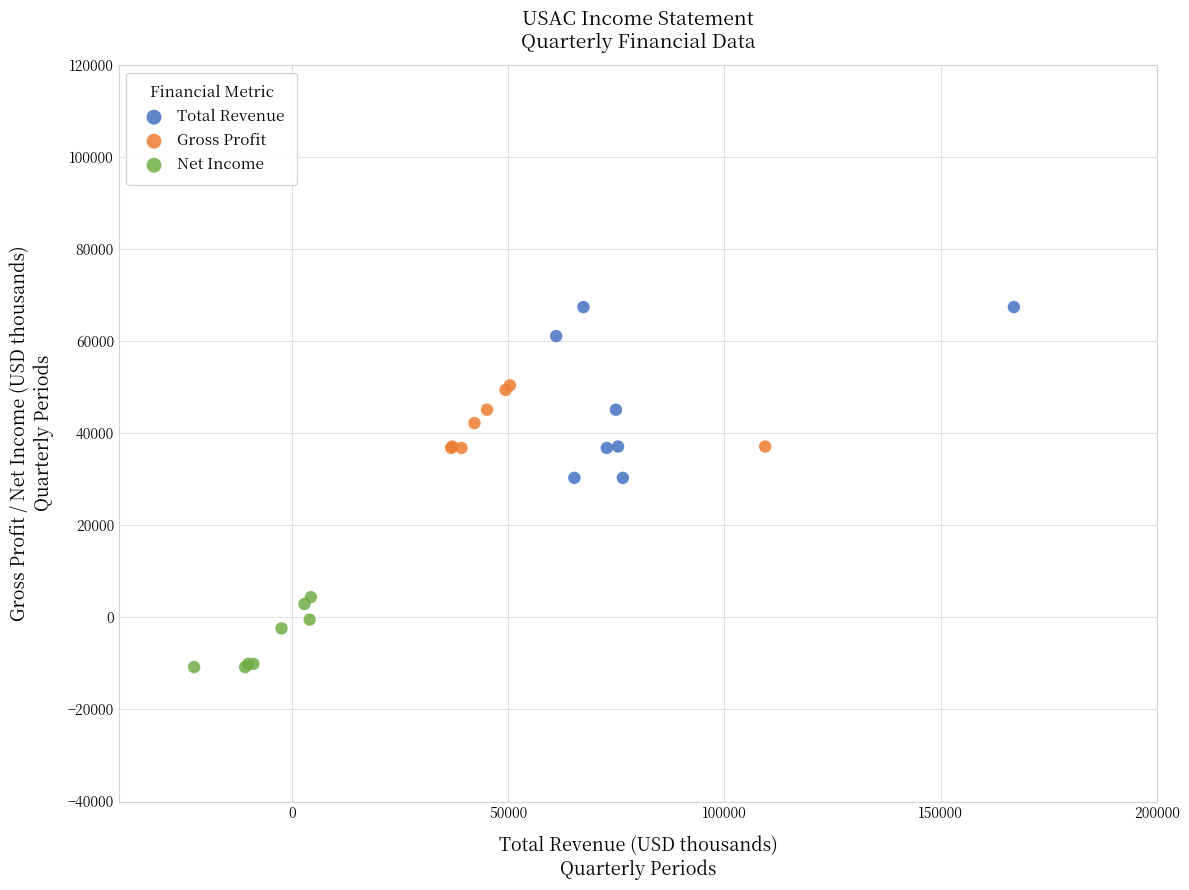

Which series reaches the minimum Y coordinate?

Net Income